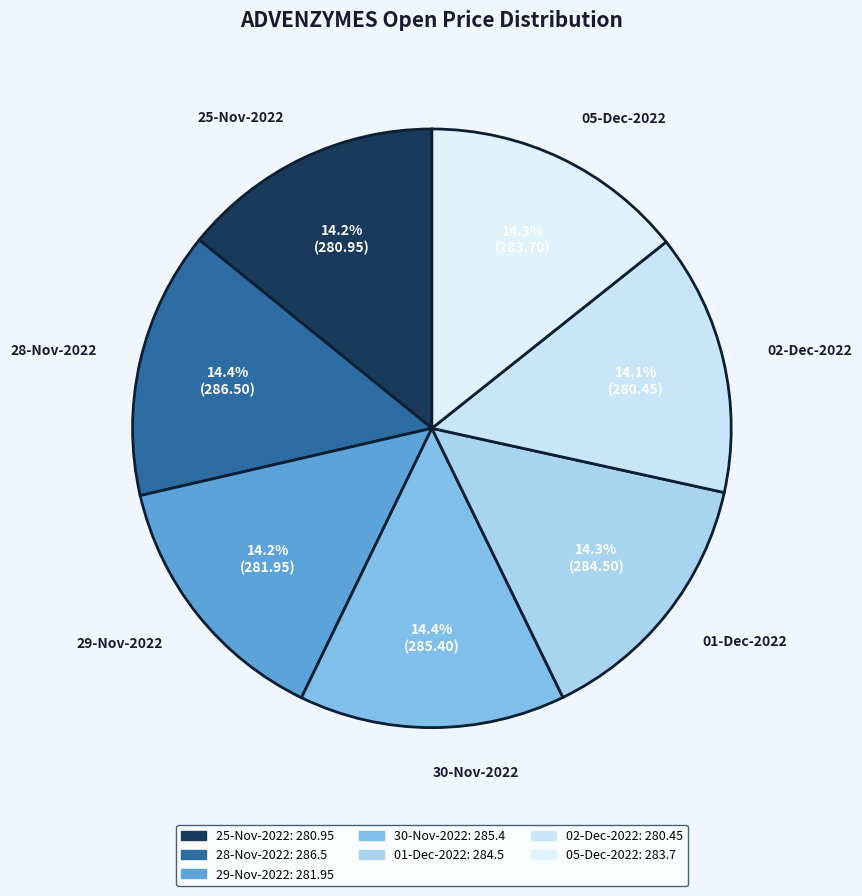

Do 28-Nov-2022 and 29-Nov-2022 together represent more than half of the pie?

No